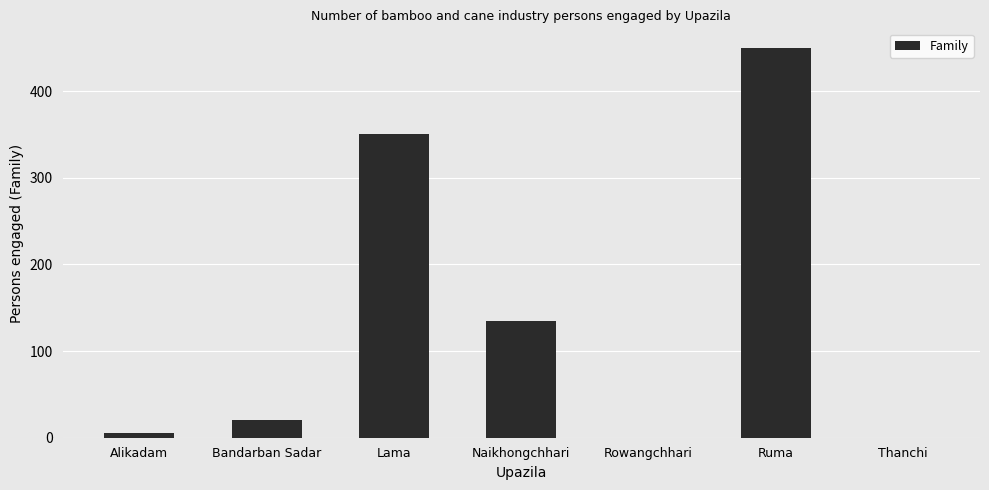

At which label is the value closest to 225?

Naikhongchhari